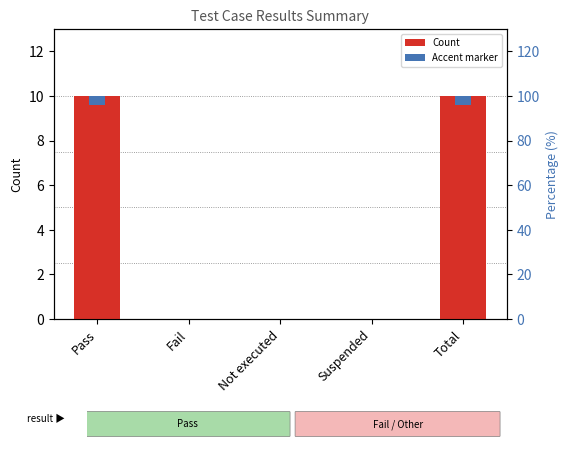

What is the label of the 2nd bar from the left?

Fail